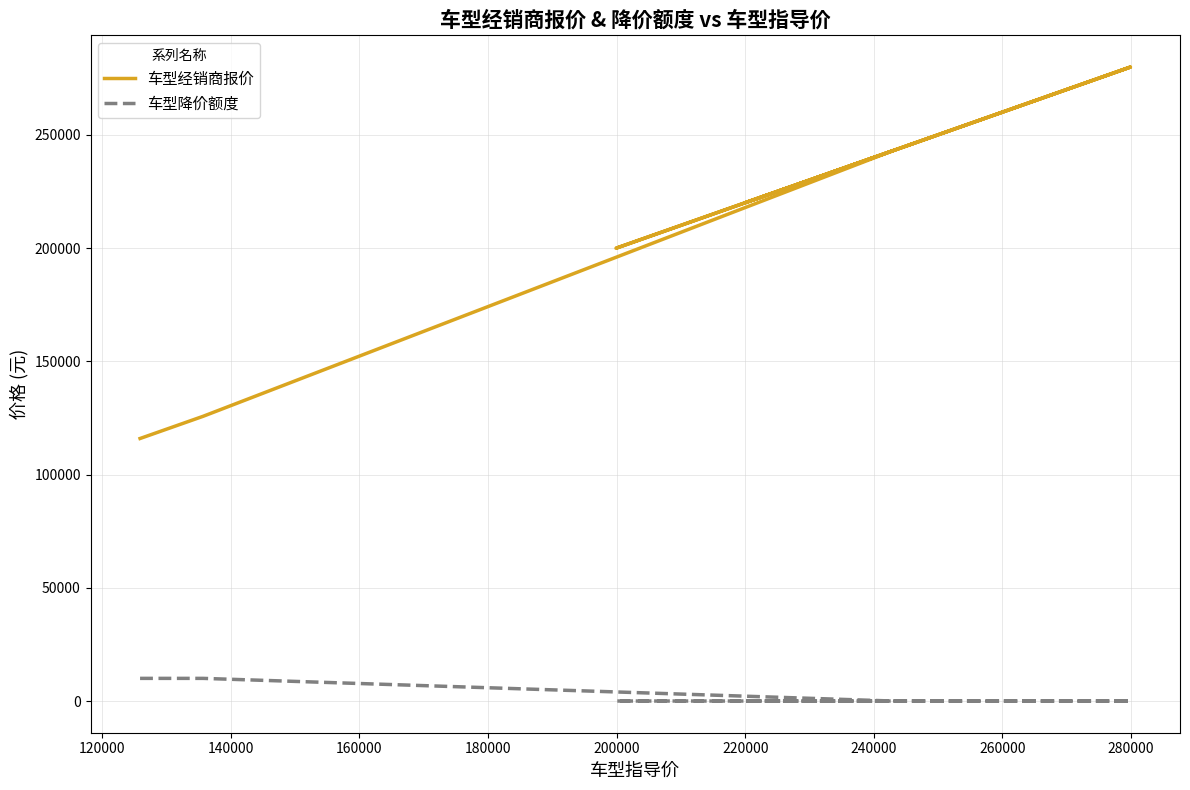

At how many categories does at least one series exceed 29700?

9